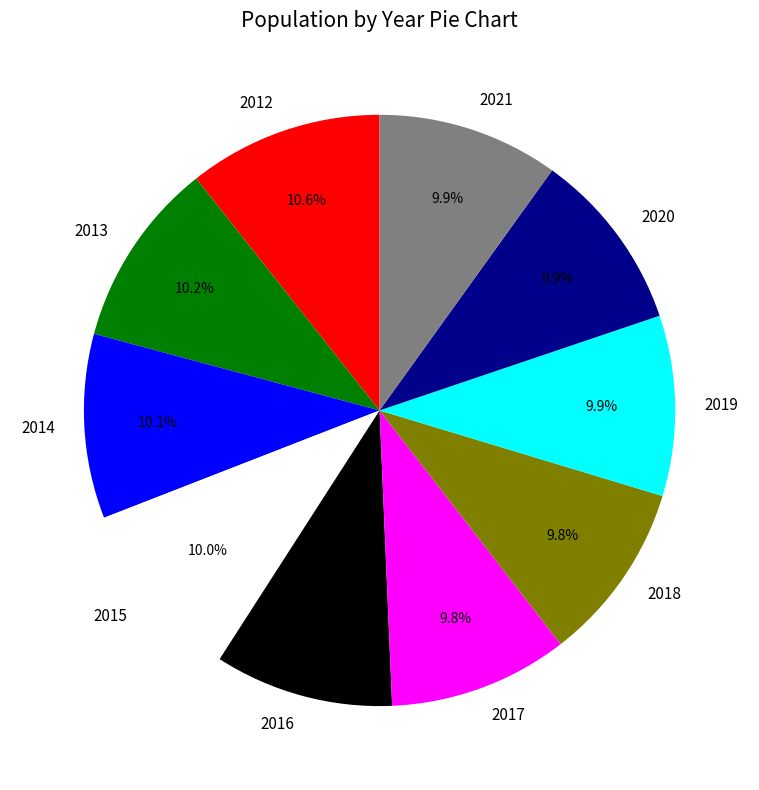

What percentage do 2017 and 2018 together represent?

19.6%